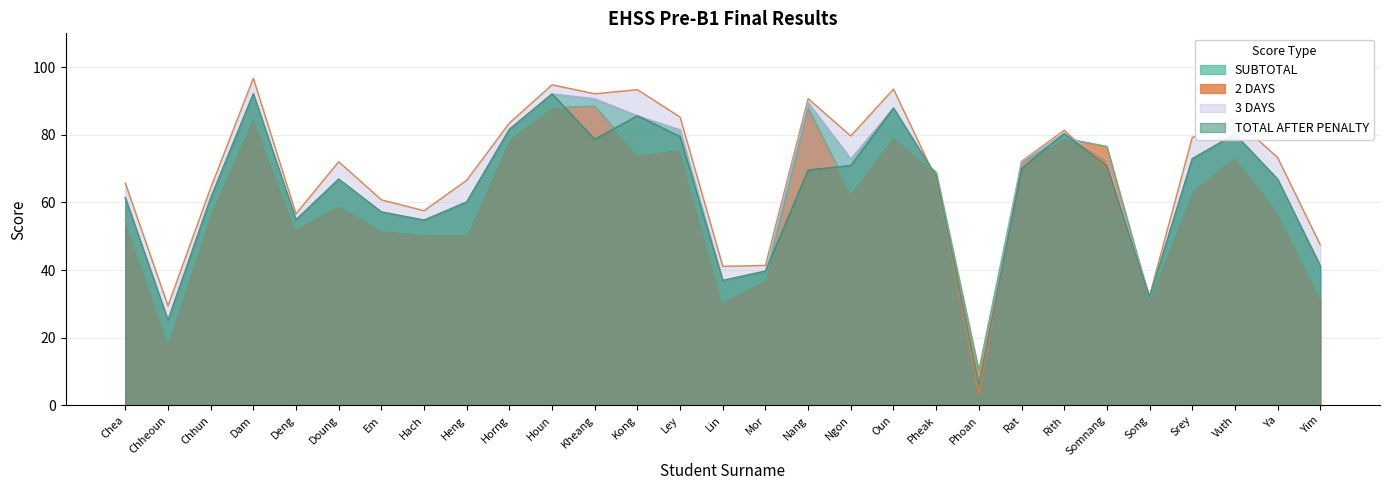

Which series changed the most between Horng and Song?

3 DAYS